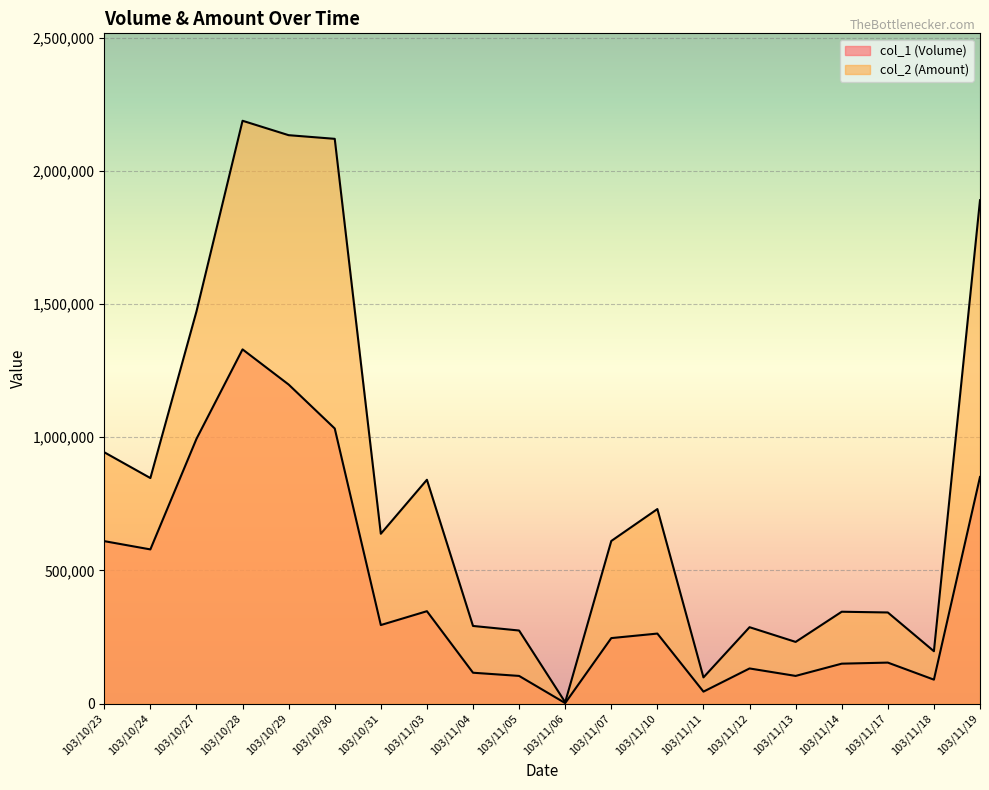

Is it true that col_2 (Amount) equals 846890 at 103/10/24?

True